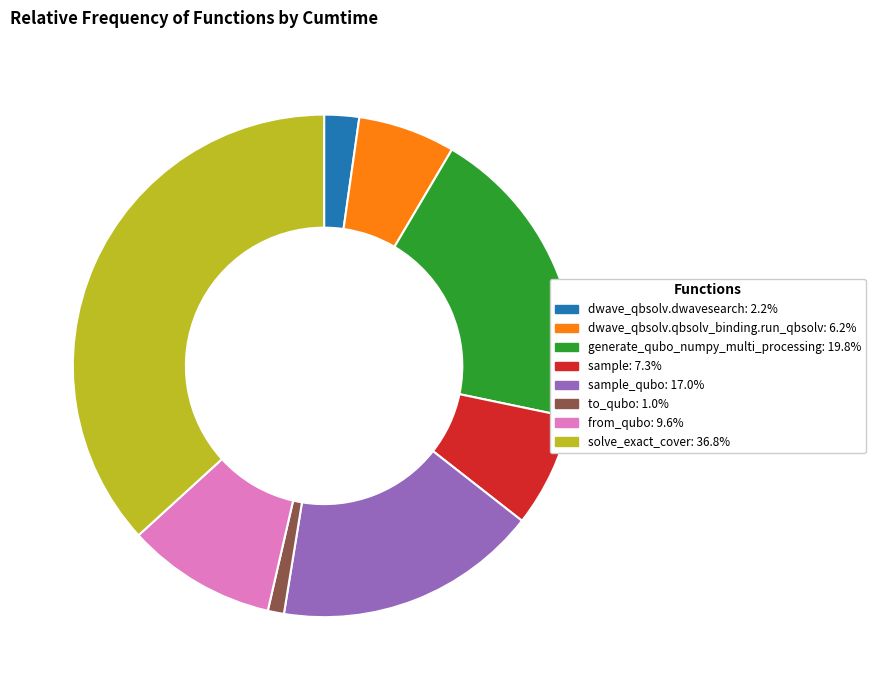

Is there any slice that represents more than half of the pie?

No